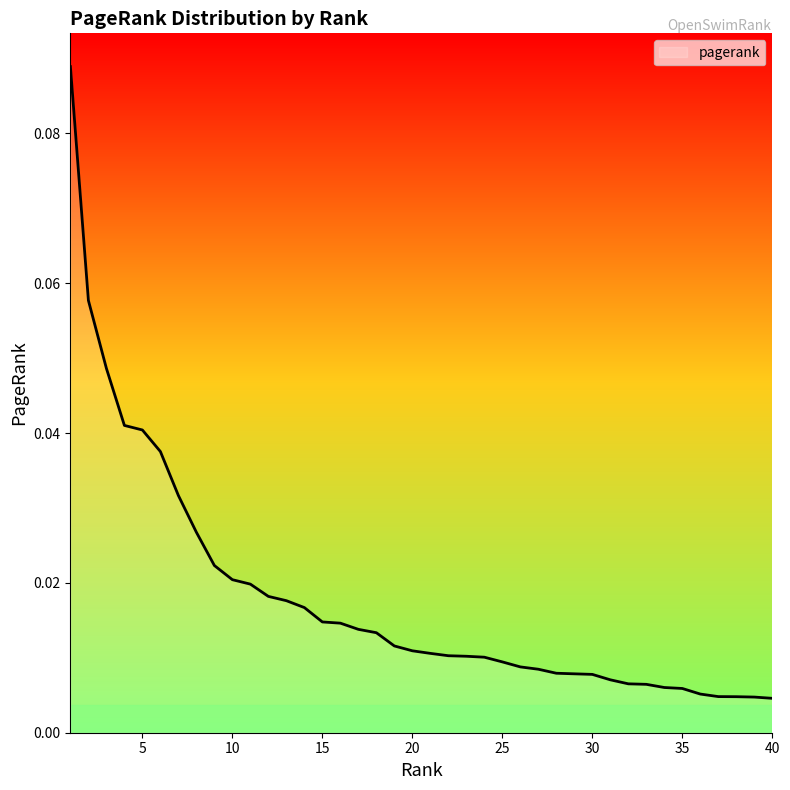

Does the chart have visible grid lines?

No